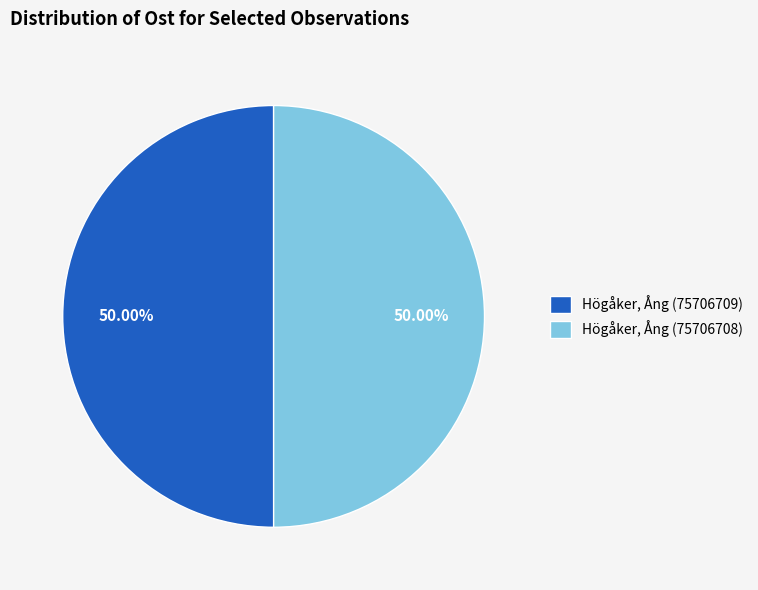

What is the ratio of the value at Högåker, Ång (75706709) to the value at Högåker, Ång (75706708)?

1.0